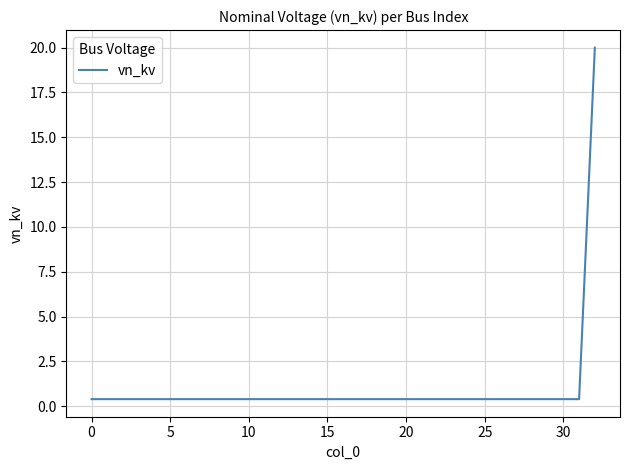

What is the greatest value displayed?

20.0